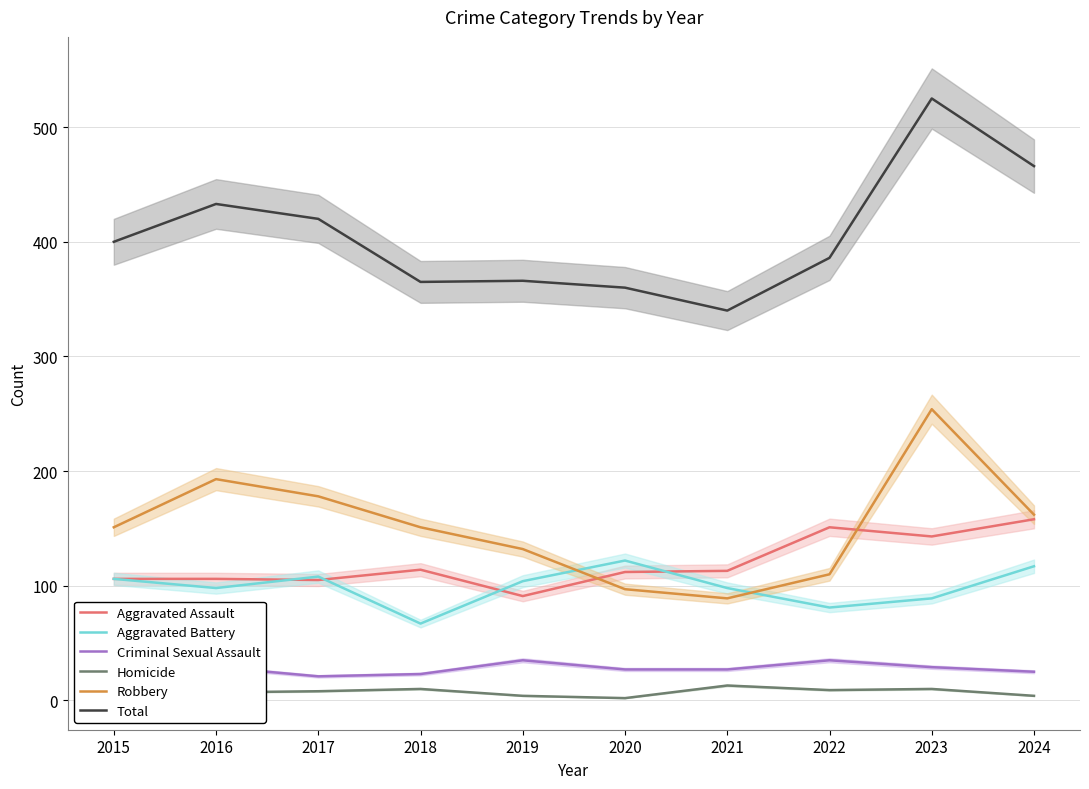

How many data points does each series have?

10